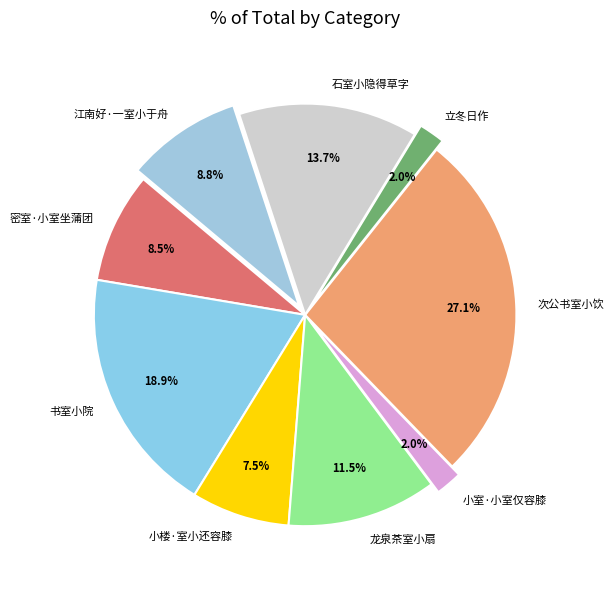

Count the number of slices in the pie.

9